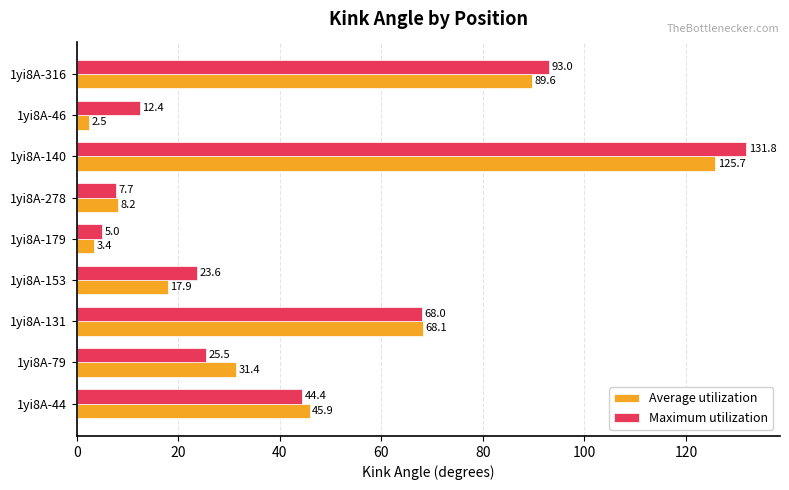

At which label does Average utilization reach its peak?

1yi8A-140